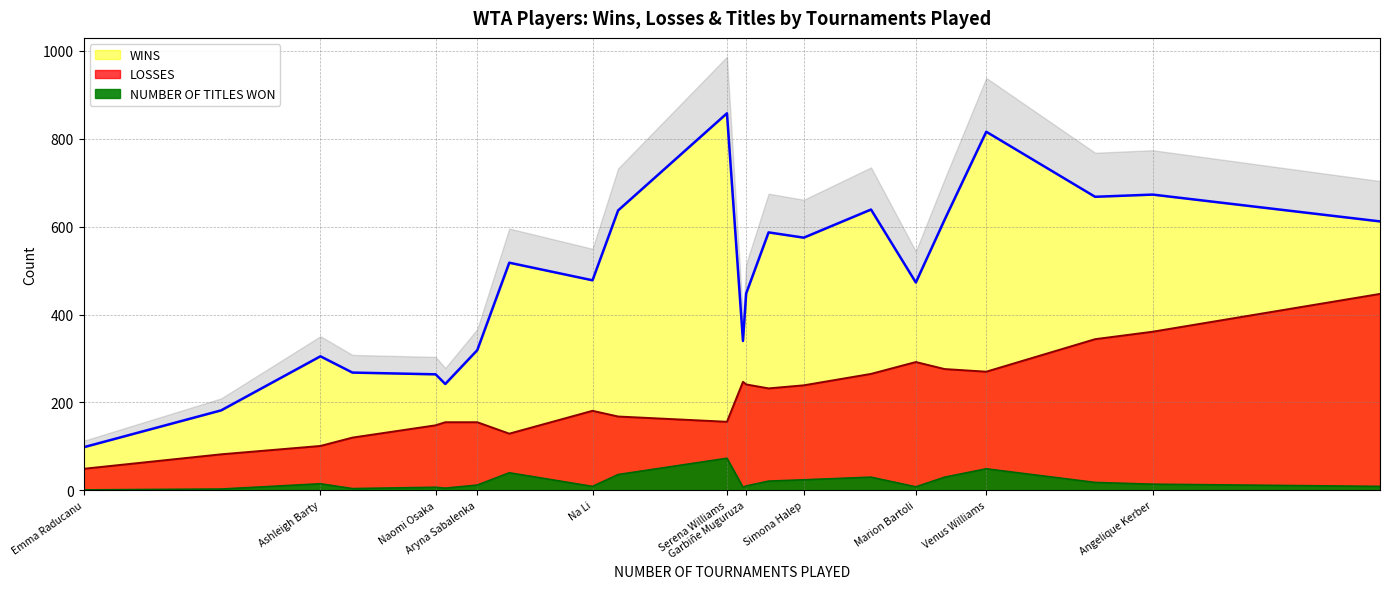

What is the difference between the maximum and second lowest values in the WINS series?

676